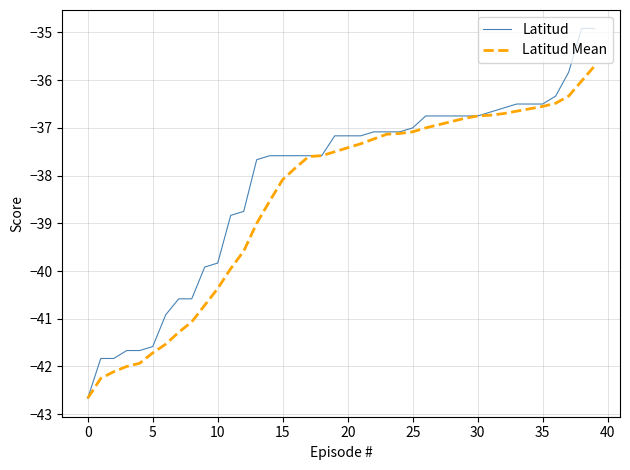

What is the smallest value displayed?

-42.7